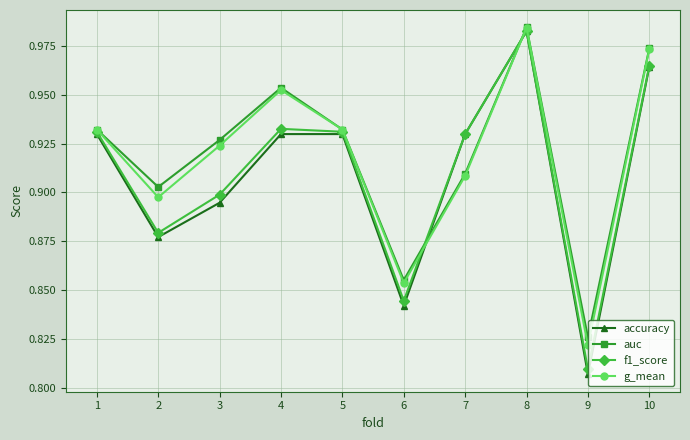

Is the value of accuracy at 10 greater than the value of auc at 9?

Yes